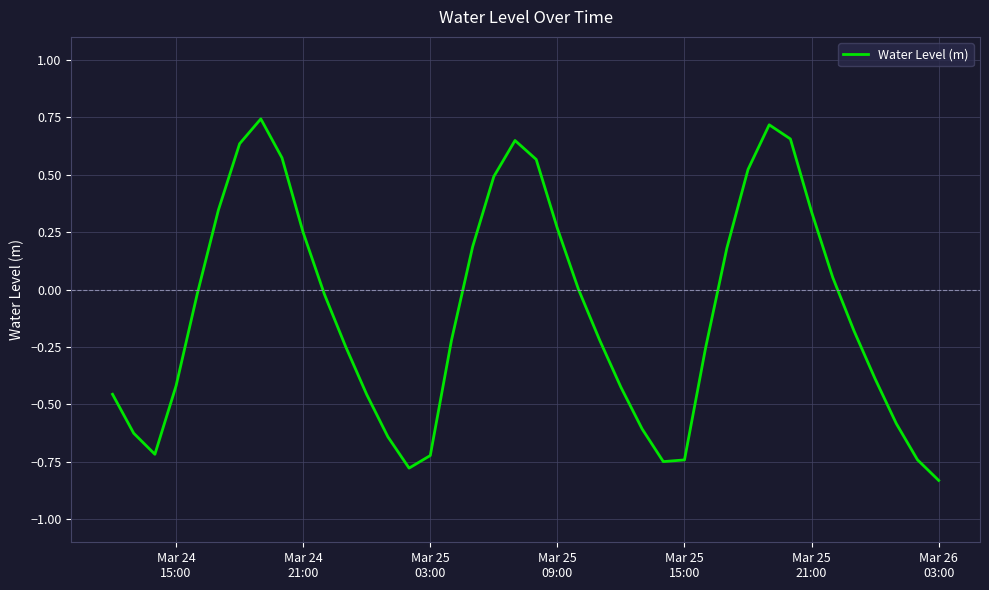

What is the difference between the maximum and minimum values?

1.6